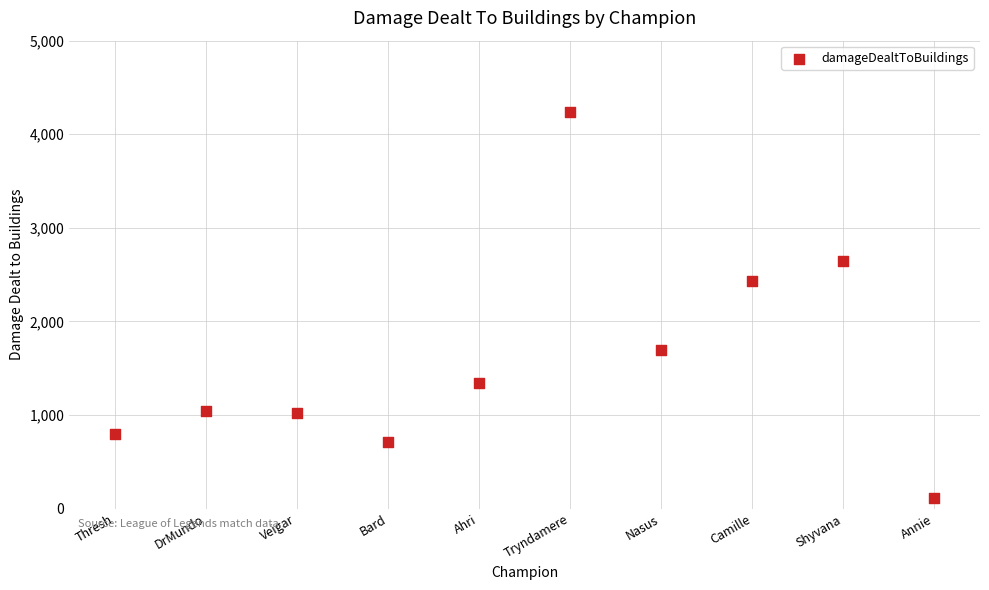

What Y value in the scatter plot is closest to 2178?

2433